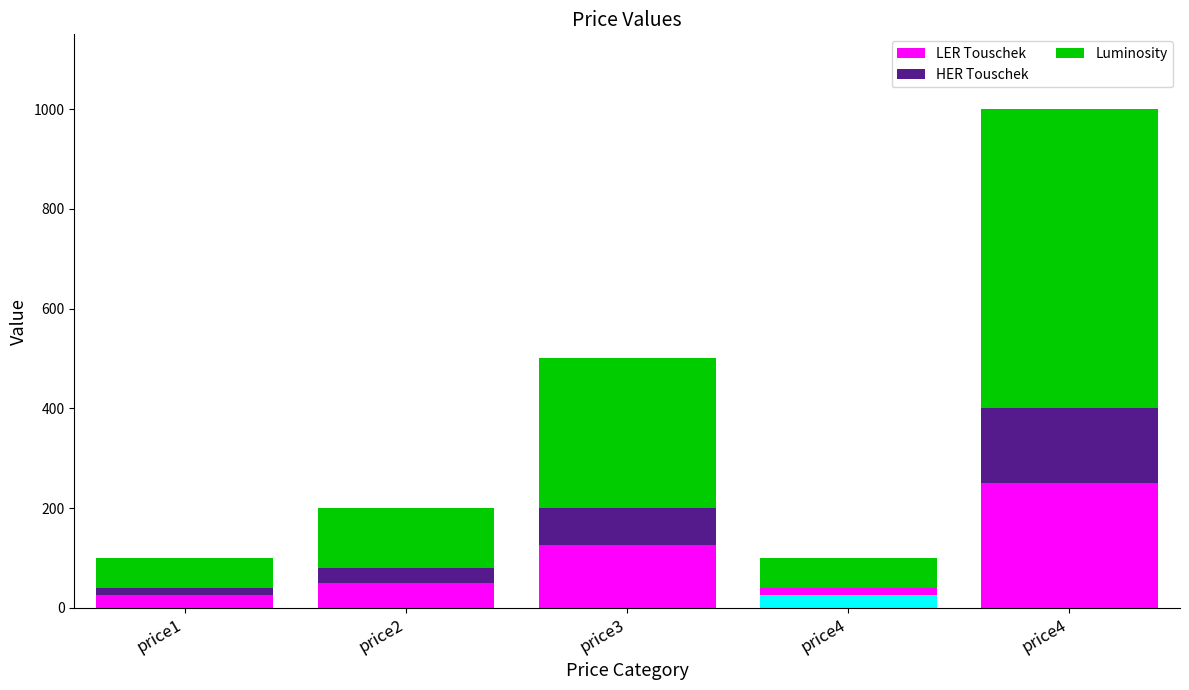

How many data points does each series have?

5